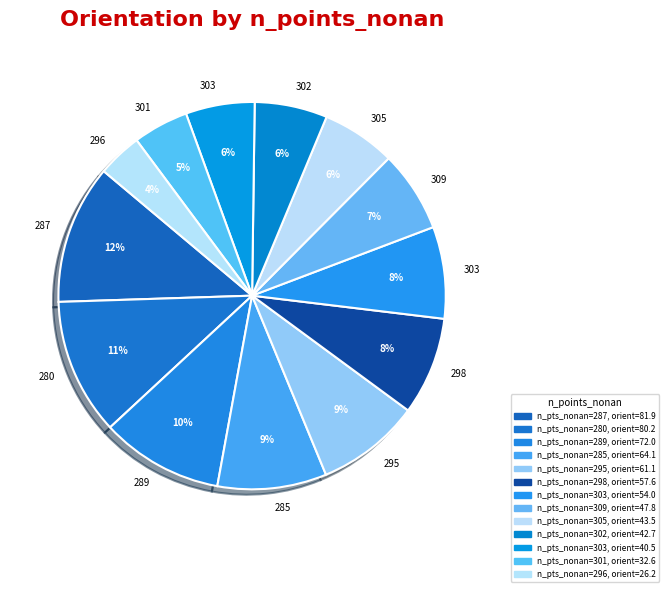

How many slices are in this pie chart?

13